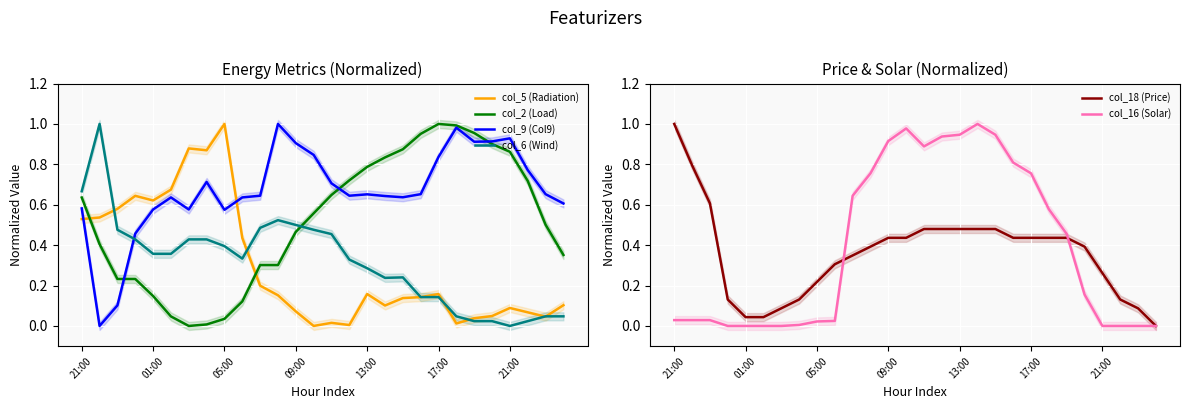

Which category has the highest value in the col_9 (Col9) series?

11